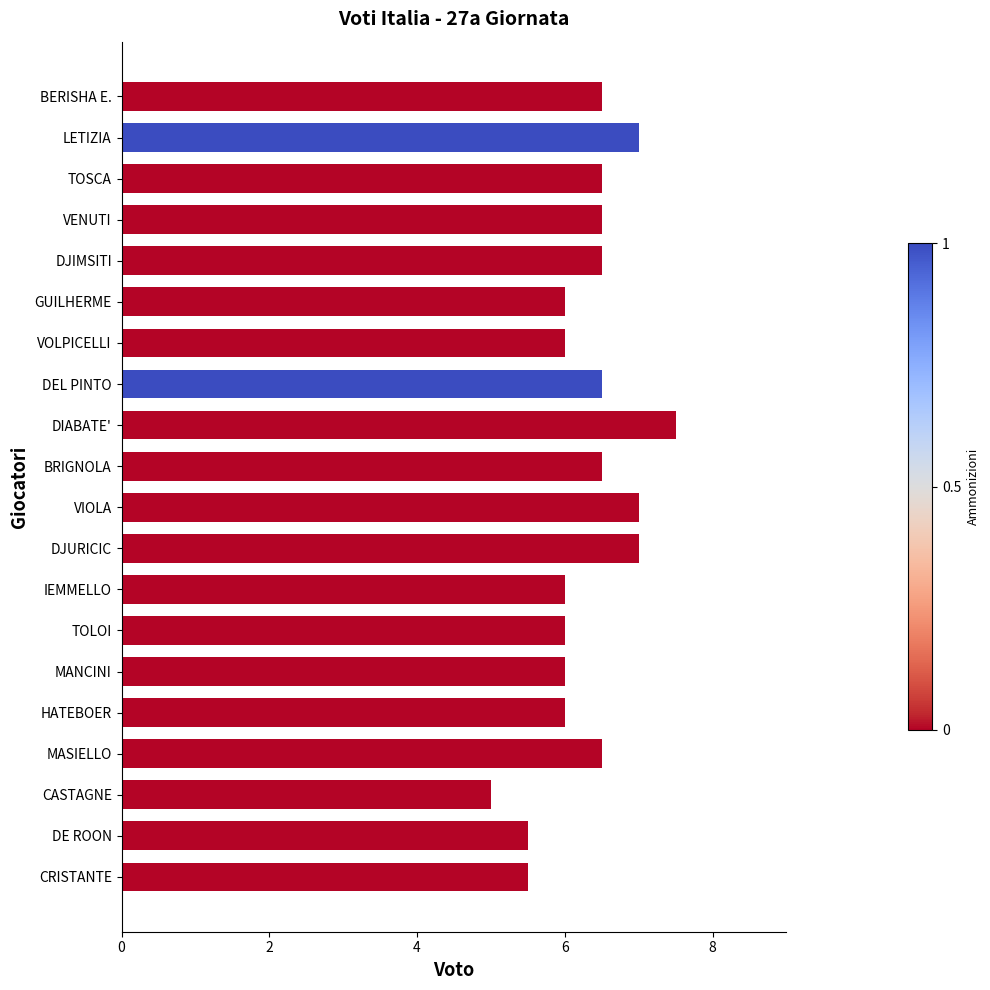

What is the value of the 10th bar from the top?

6.5